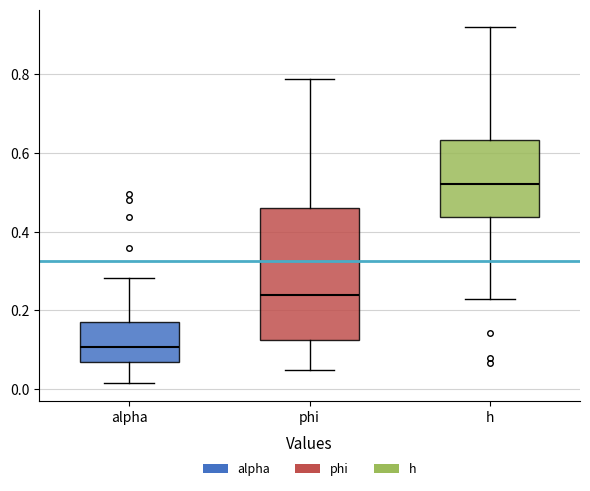

Comparing the boxes themselves (not the whiskers), which one is the tallest?

phi